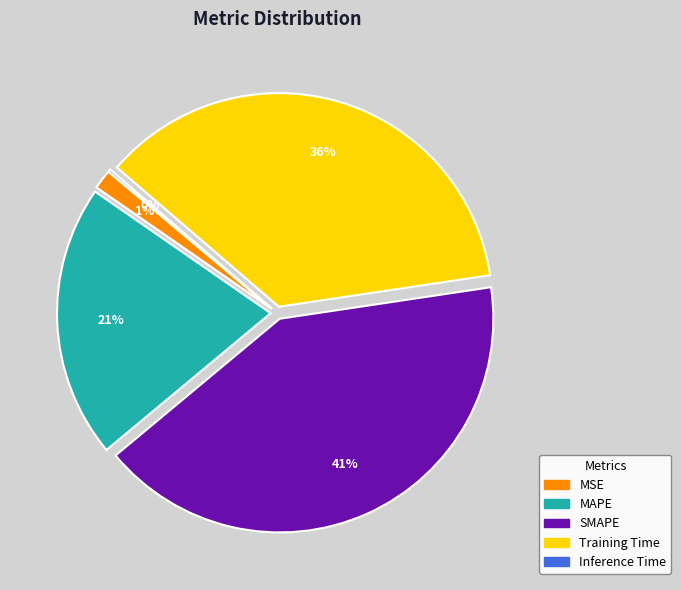

Combined, do MAPE and SMAPE account for over 50%?

Yes